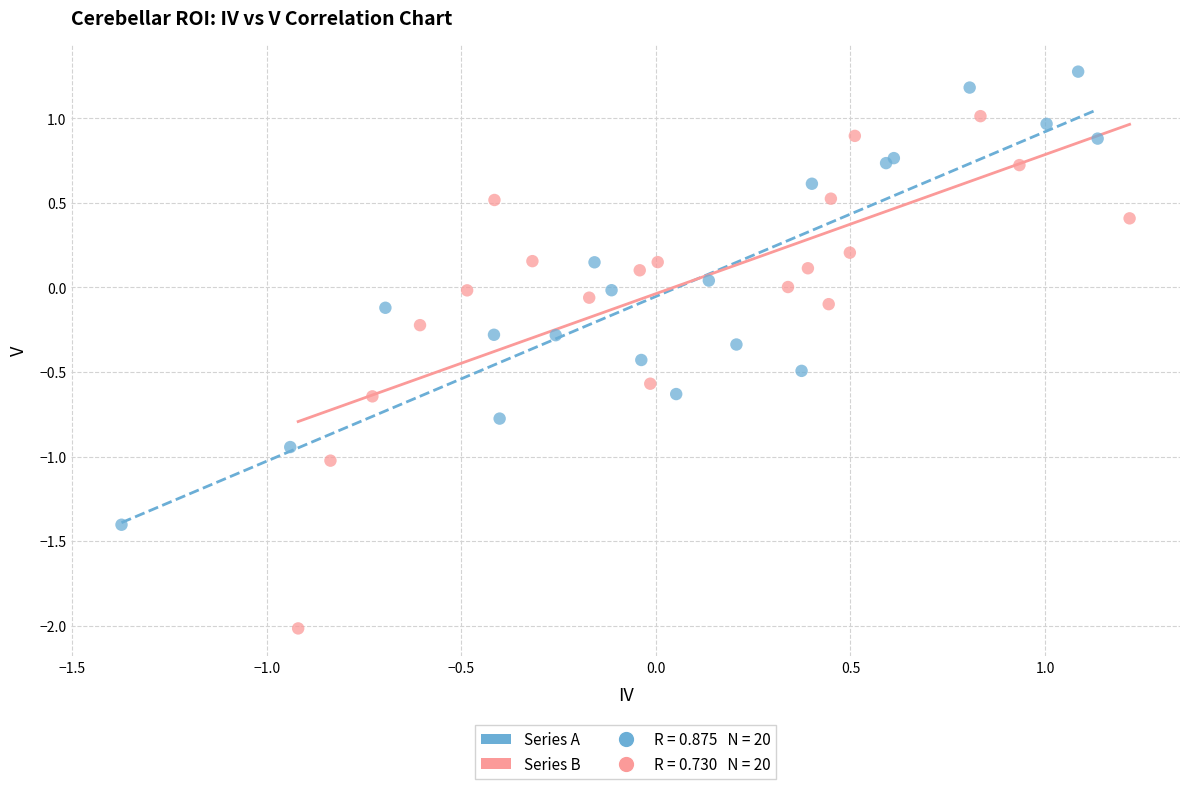

Which series contains the highest Y value?

Series A